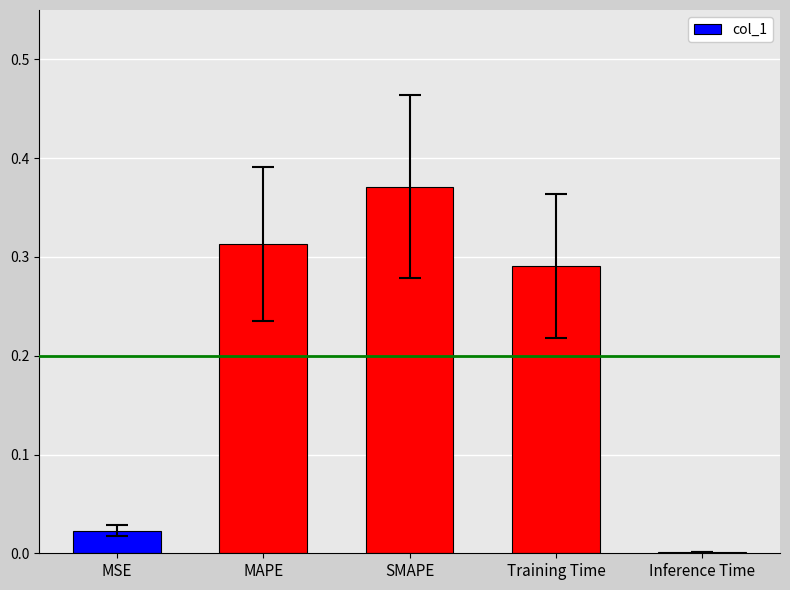

What is the sum of the values at Training Time and MAPE?

0.6